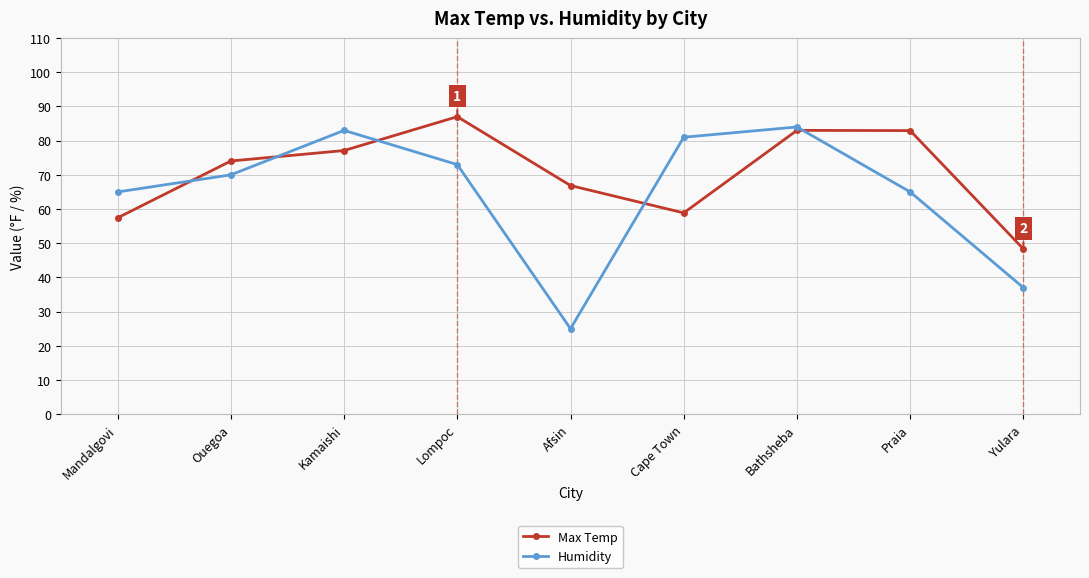

What is the sum of all Max Temp values?

635.6